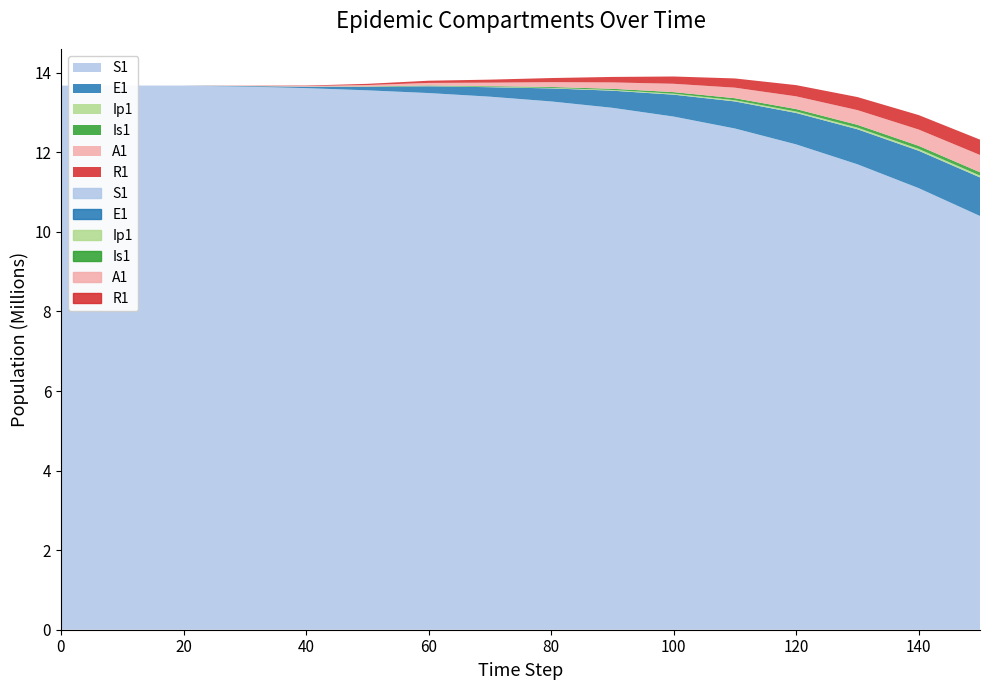

Read the Ip1 value at 90.

18000.0